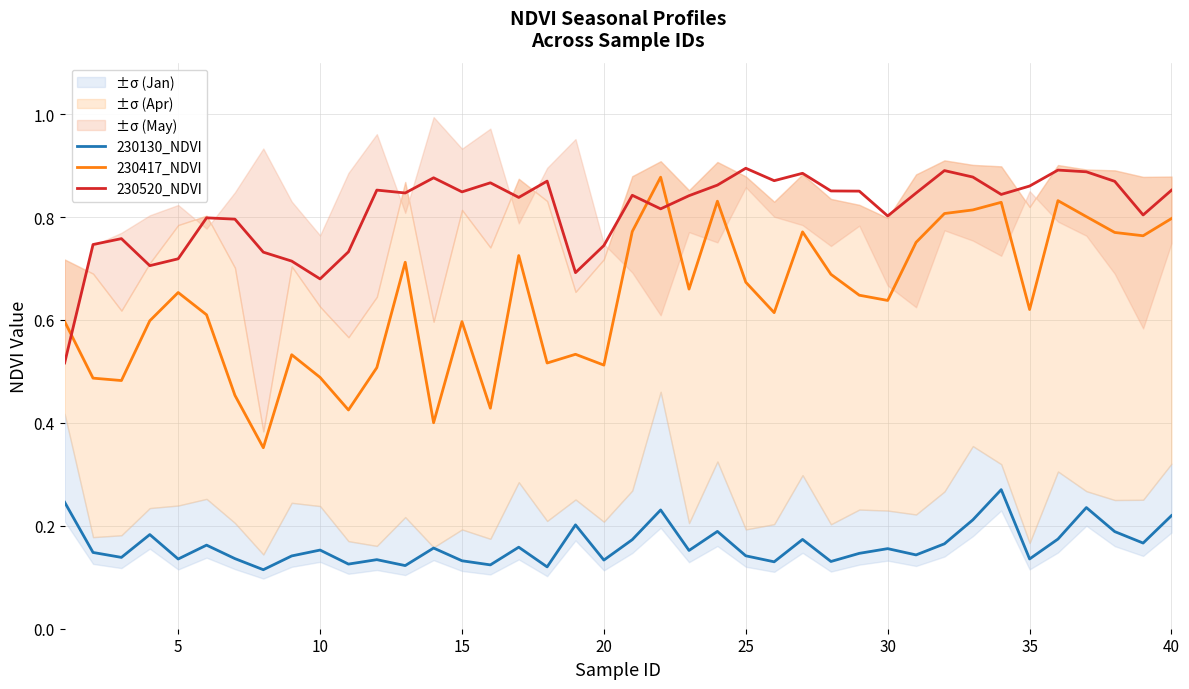

True or false: 230417_NDVI and 230130_NDVI intersect in this chart.

False